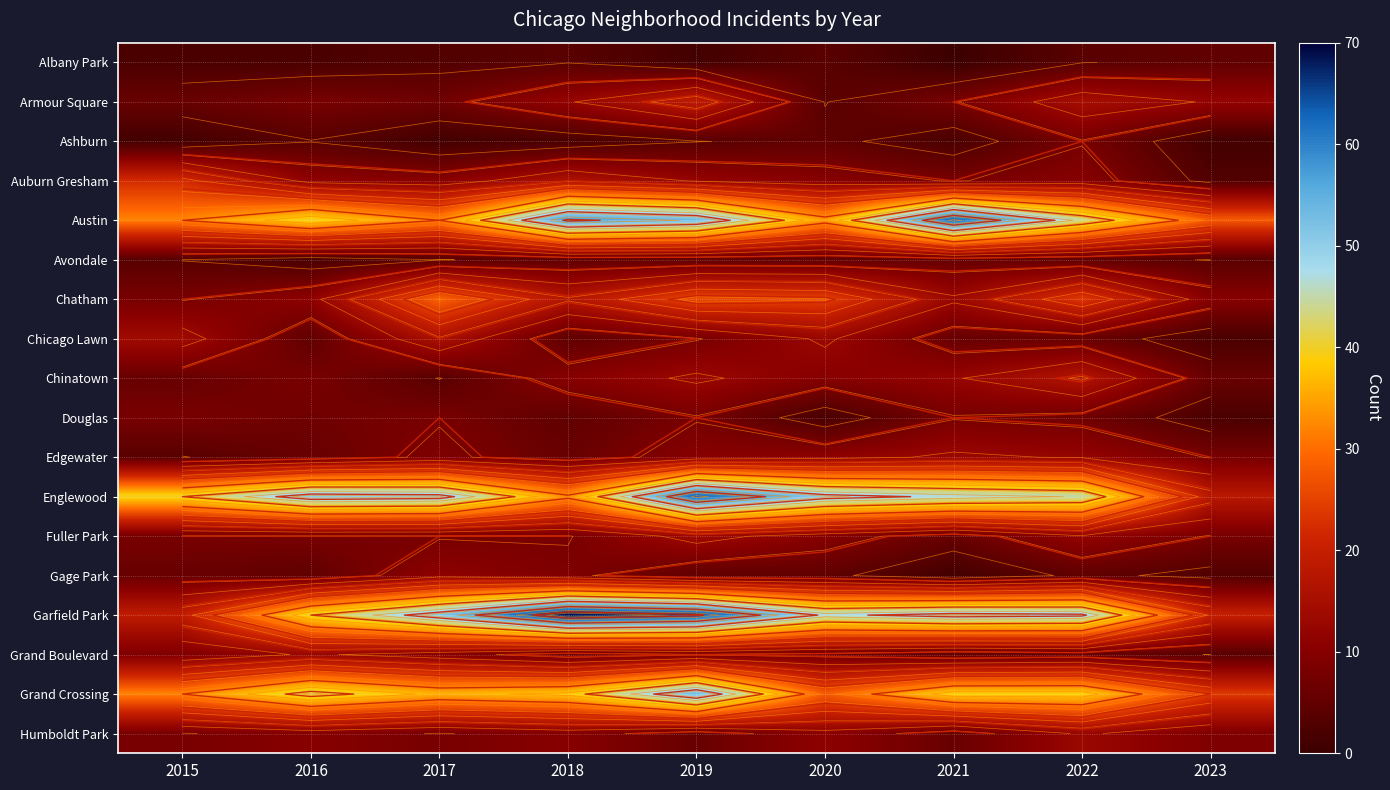

What is the total value across all series at 2022?

321